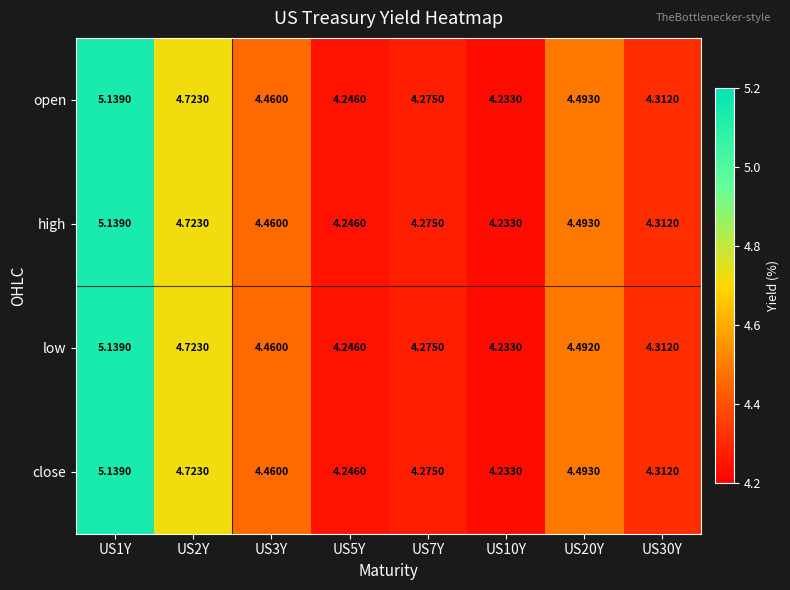

Is the value of high at US1Y greater than the value of low at US10Y?

Yes